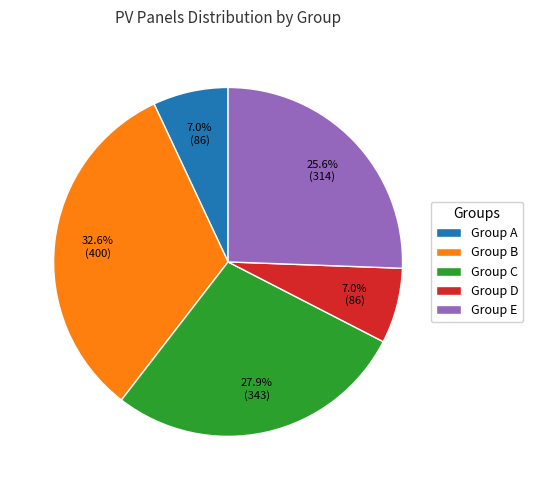

Which slice is the largest?

Group B